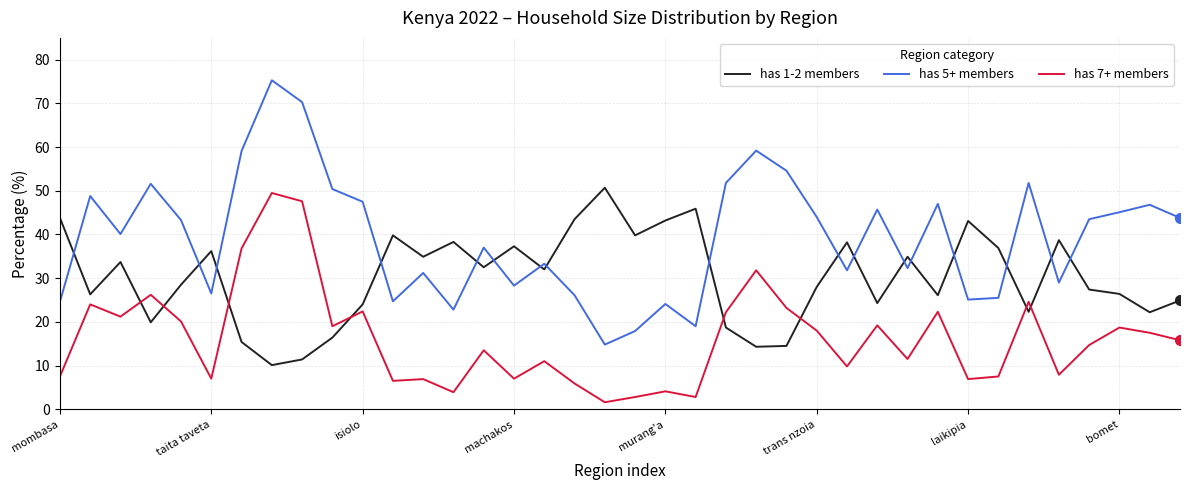

Which series has the largest total across all categories?

has 5+ members